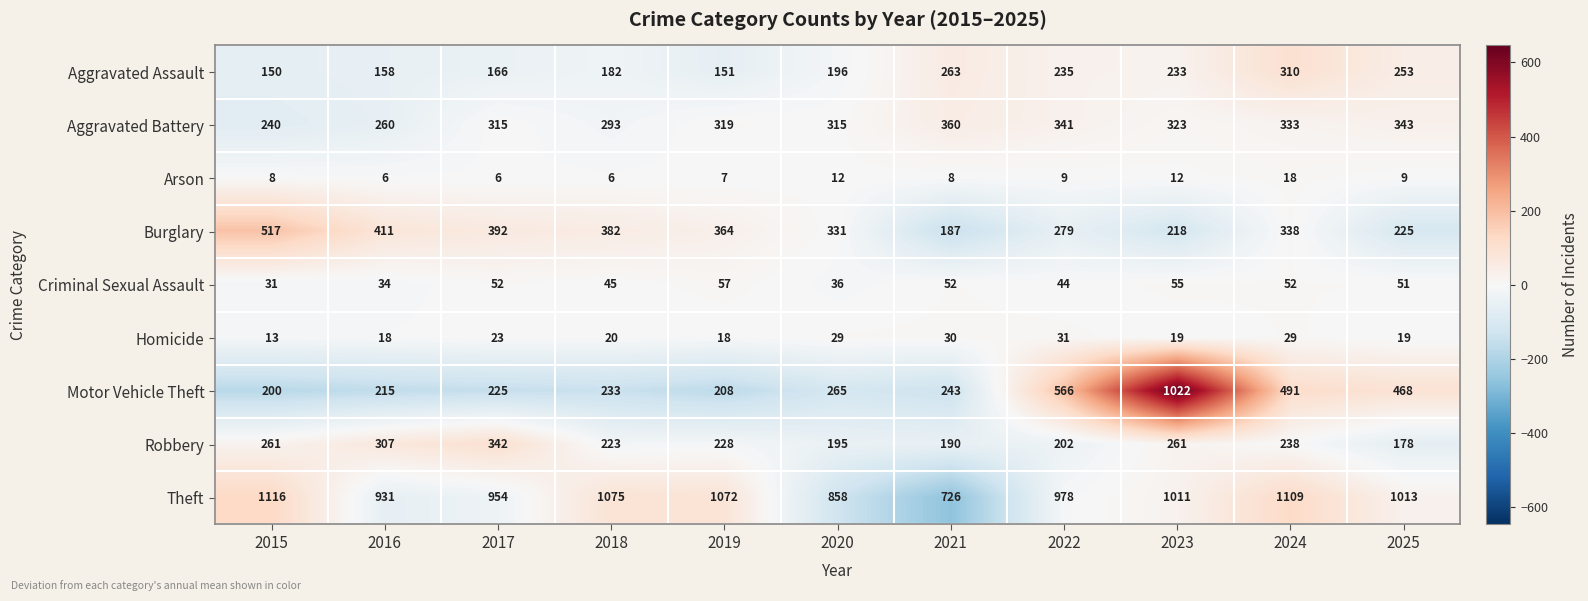

Count the number of categories in the chart.

11